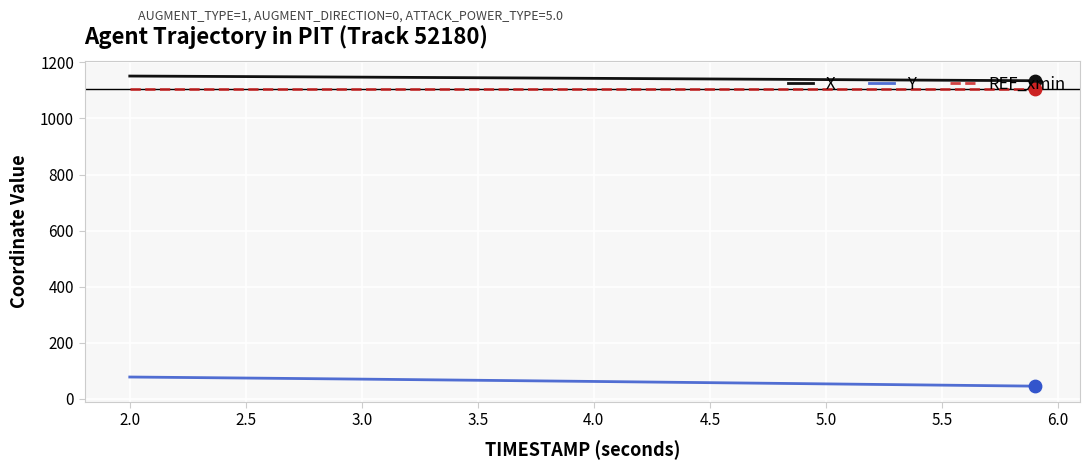

What is the greatest value displayed?

1151.4